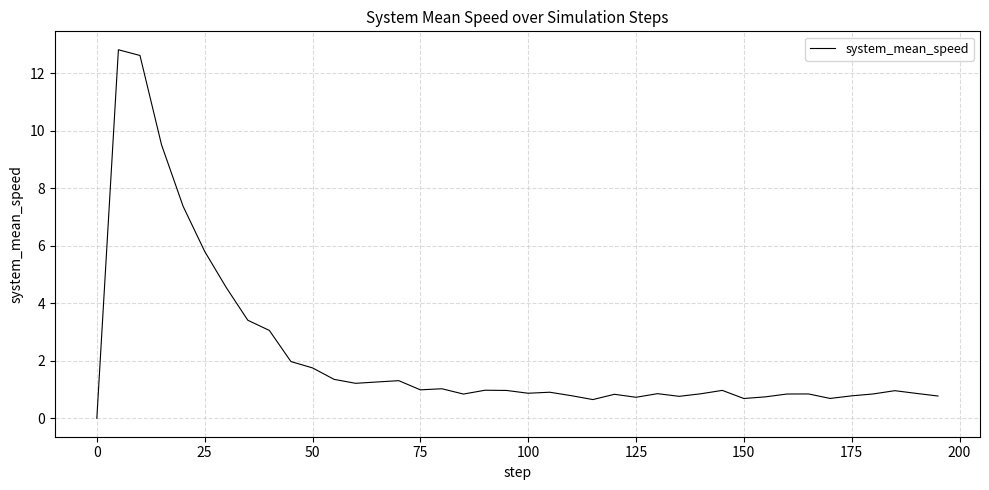

What is the difference between the maximum and minimum values?

12.8